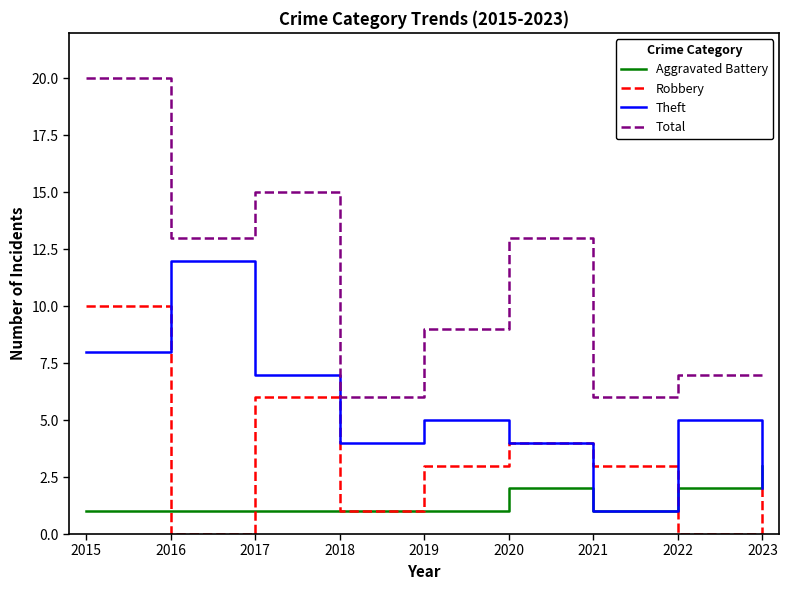

The Robbery series shows 4 at 2020. True or false?

True